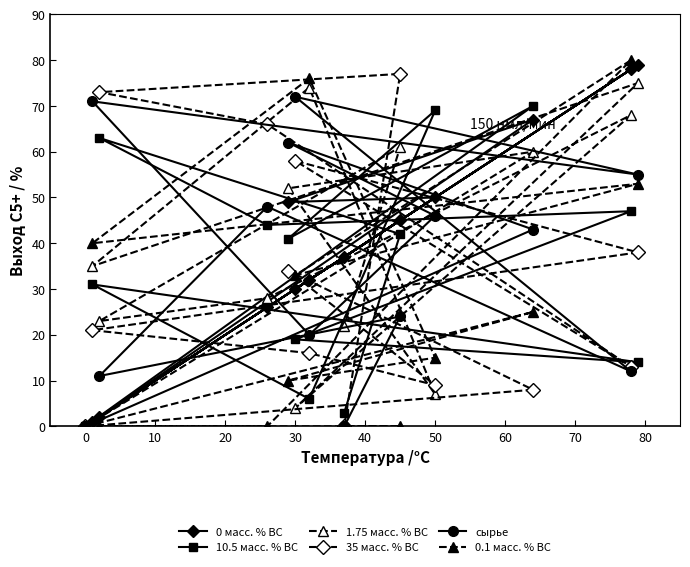

Is it true that сырье equals 46 at 50?

True